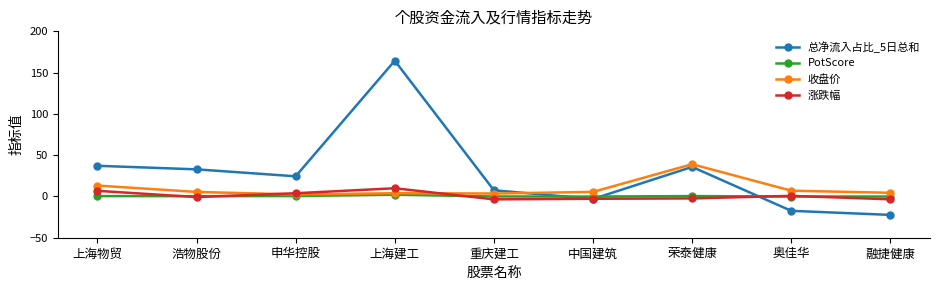

Which series has the widest spread of values?

总净流入占比_5日总和